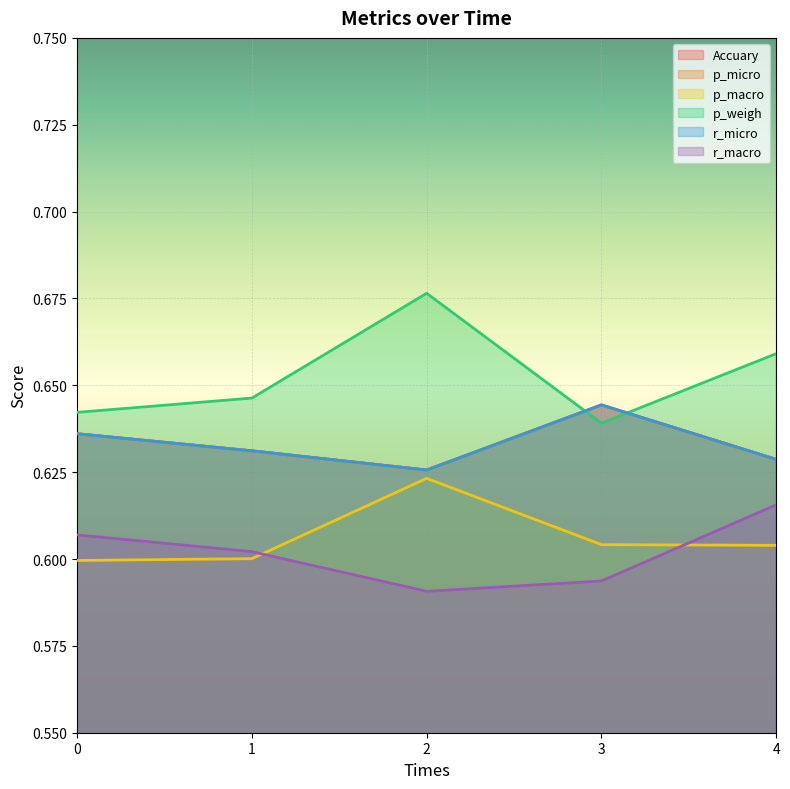

What are all the series names shown in the legend?

Accuary, p_micro, p_macro, p_weigh, r_micro, r_macro